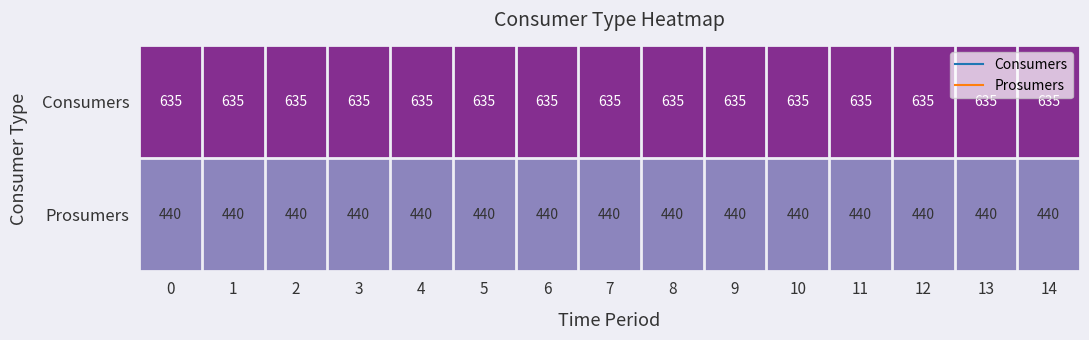

What is the greatest value displayed?

635